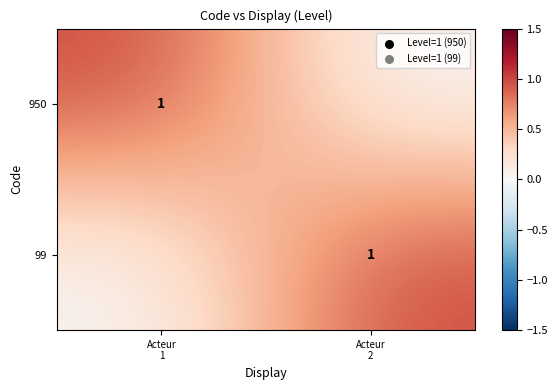

Which label corresponds to the largest value in the chart?

Acteur
1